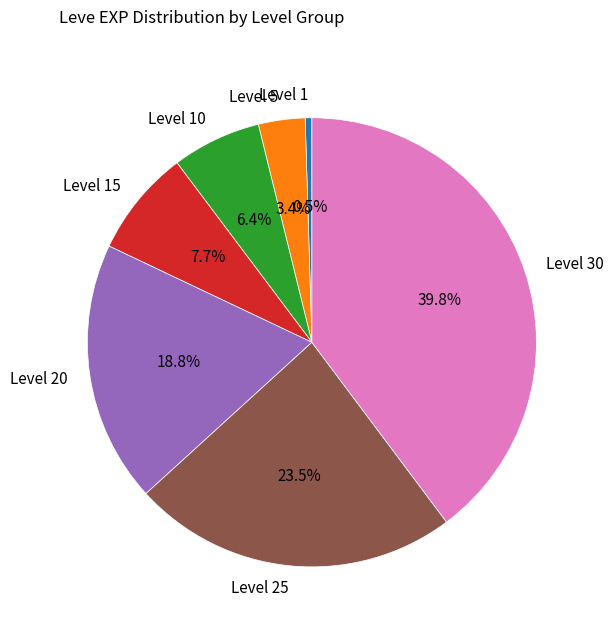

Which has a higher value, Level 1 or Level 15?

Level 15